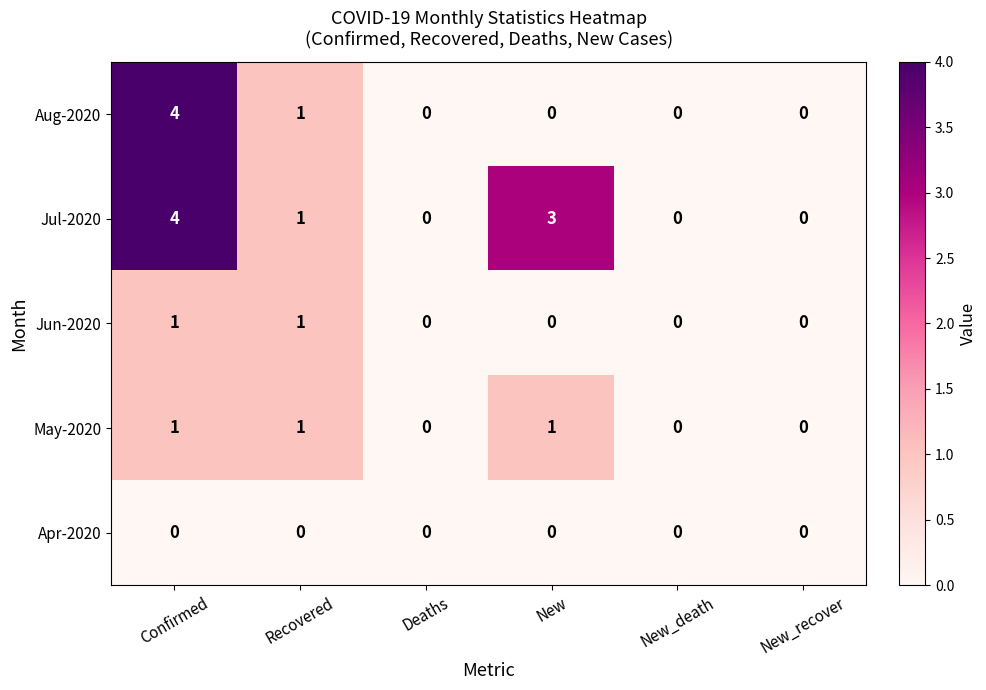

The value of Jun-2020 at New_recover is 0. True or false?

True